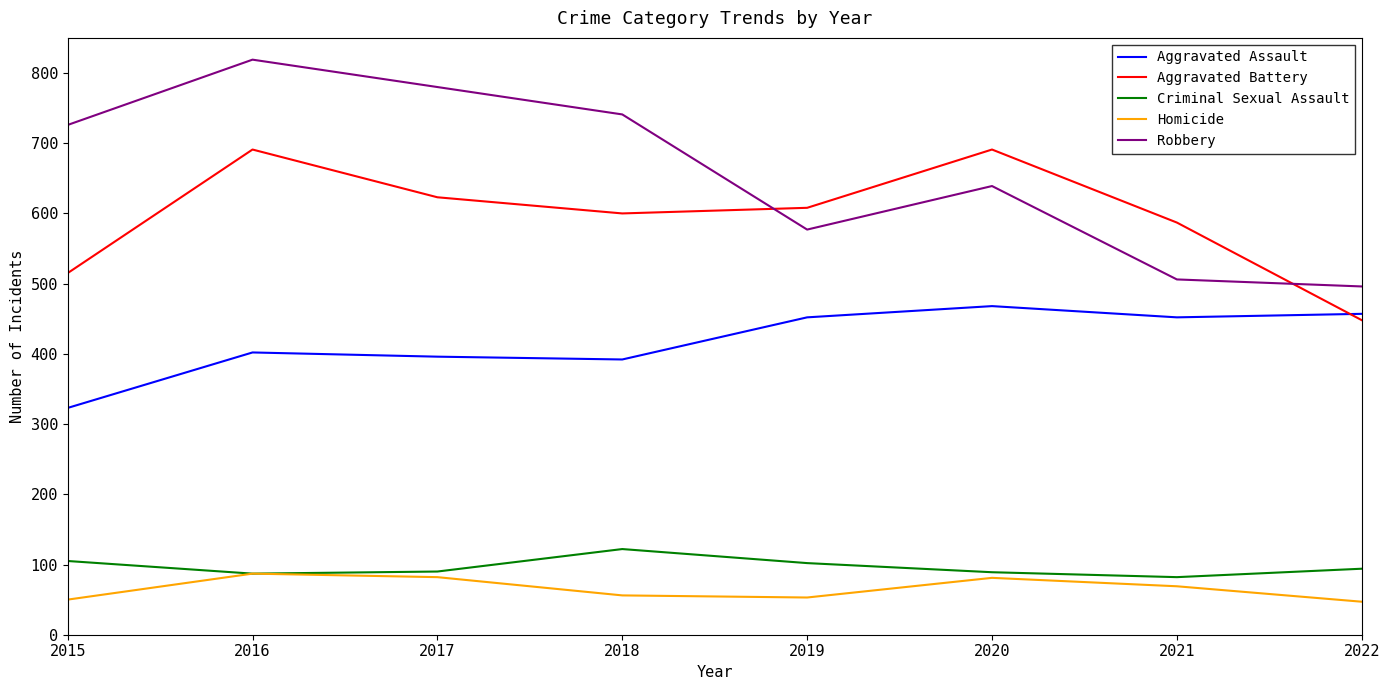

What is the sum of all Robbery values?

5284